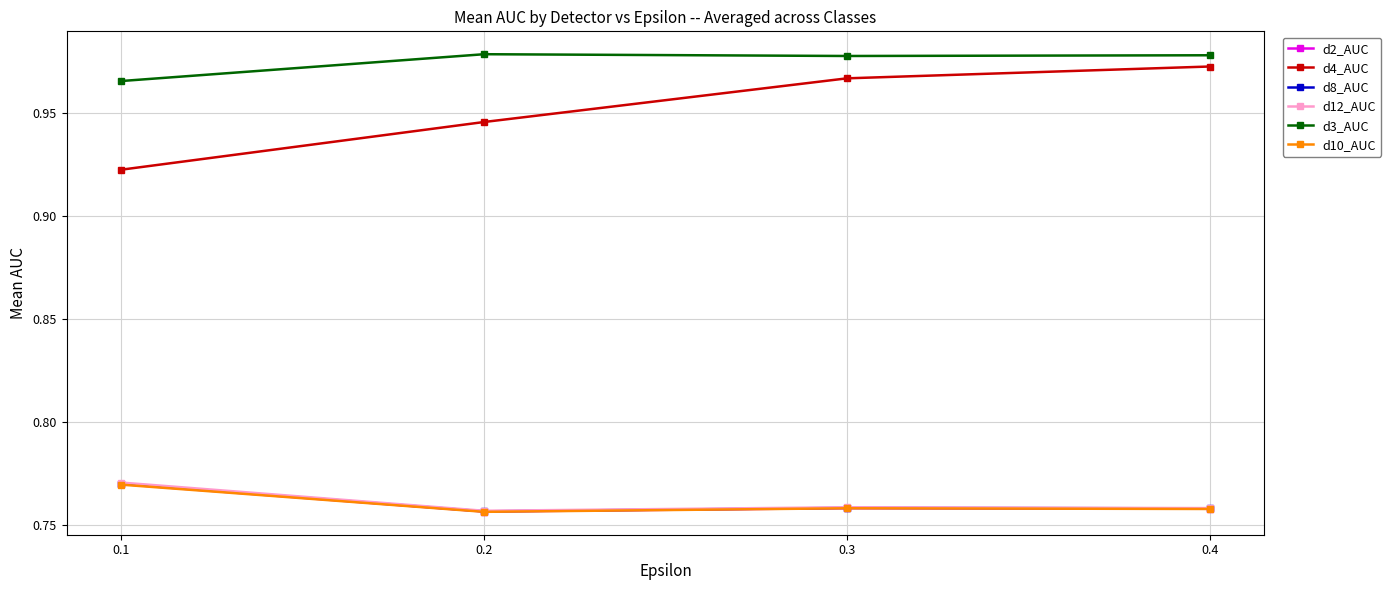

Which series changed the most between 0.1 and 0.3?

d4_AUC